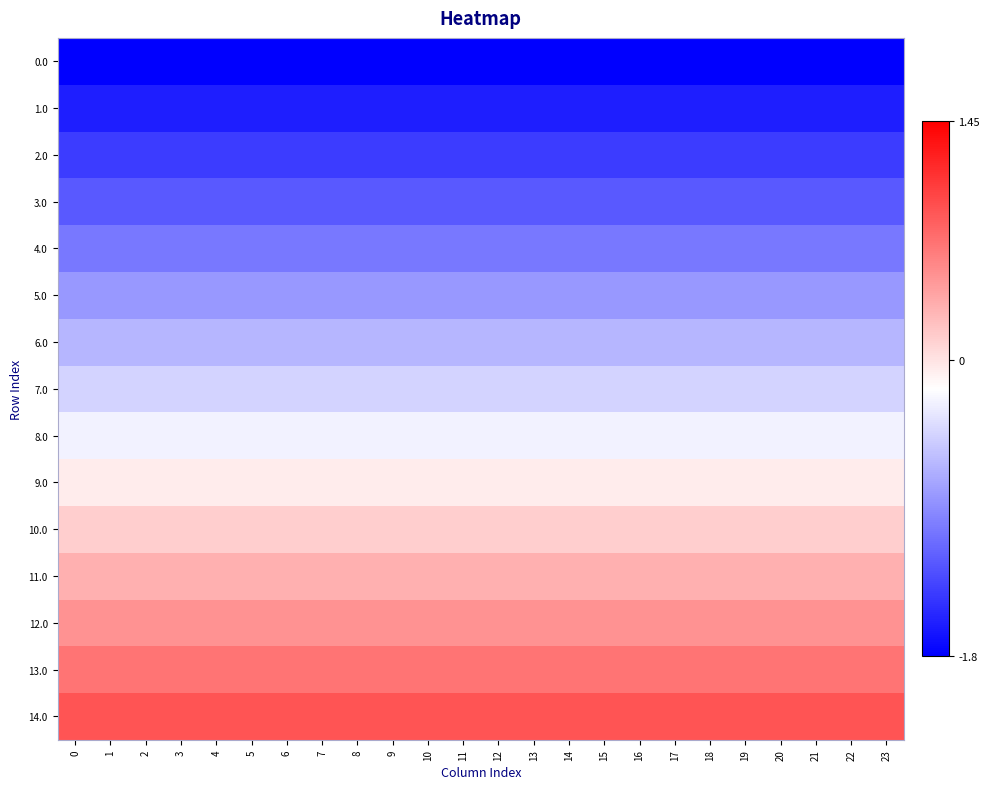

At how many categories does at least one series exceed -1?

24